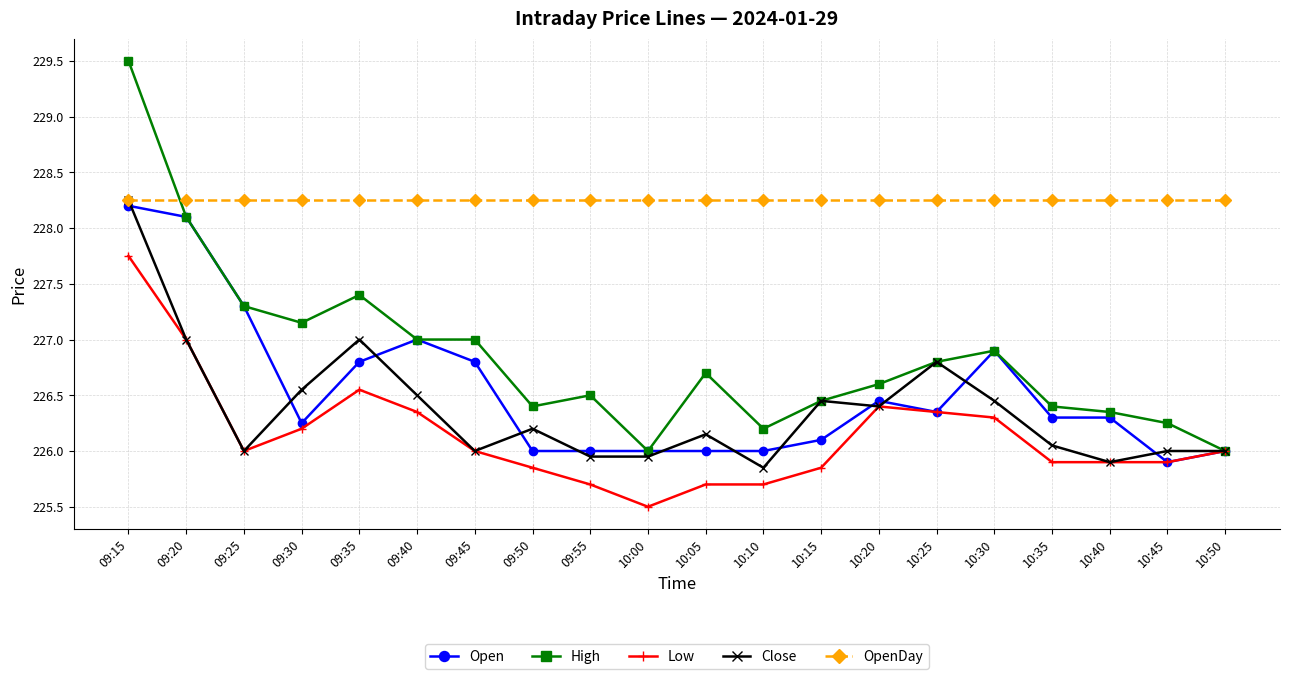

How many lines are shown in the chart?

5